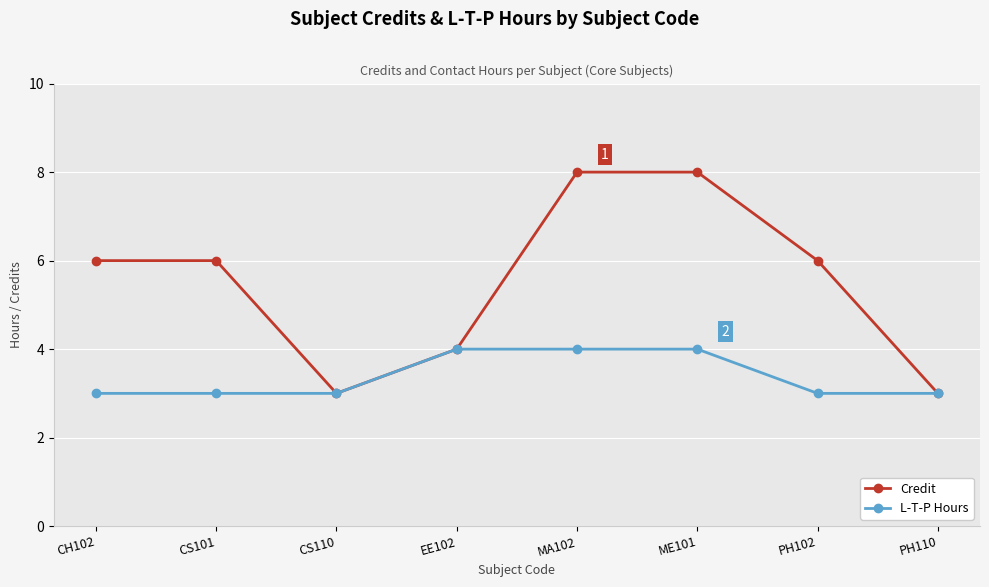

At which category does Credit reach its first local valley?

CS110